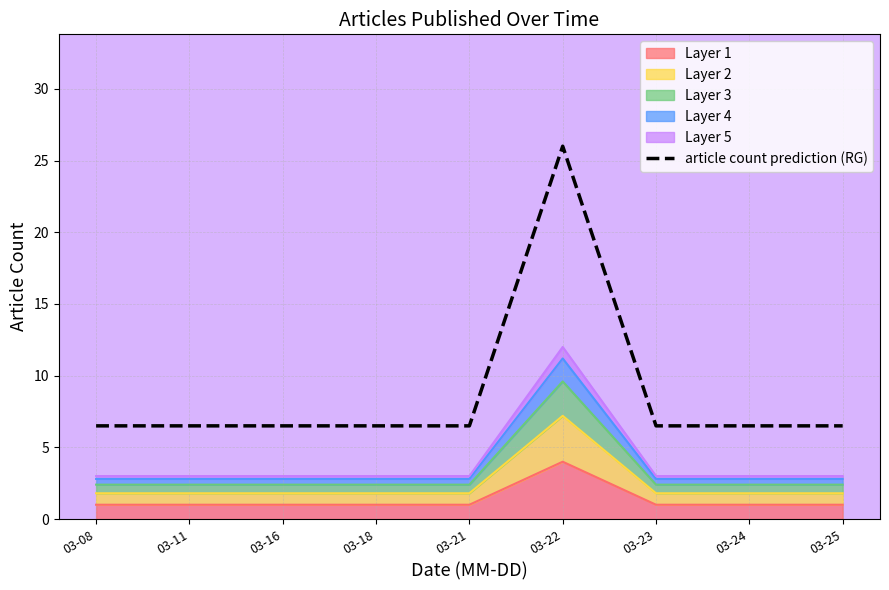

Read the value at 03-11.

6.5